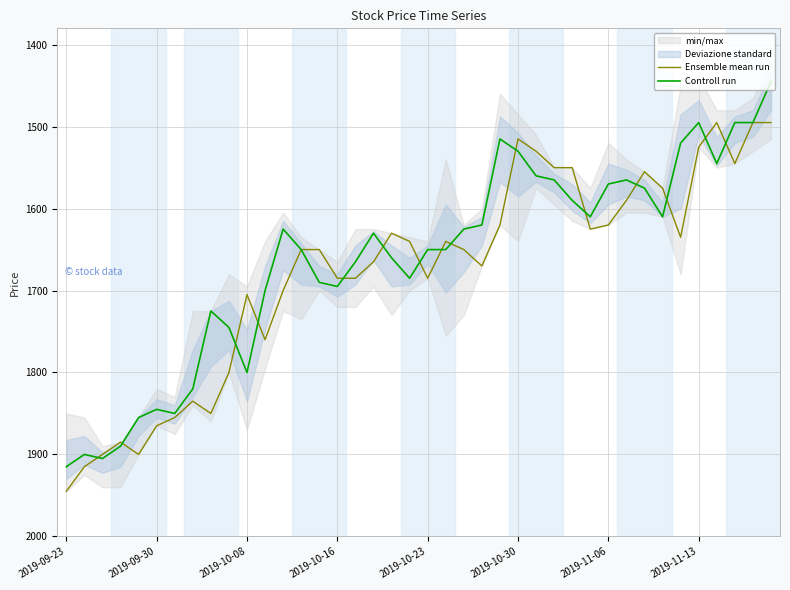

What is the sum of all Controll run values?

66480